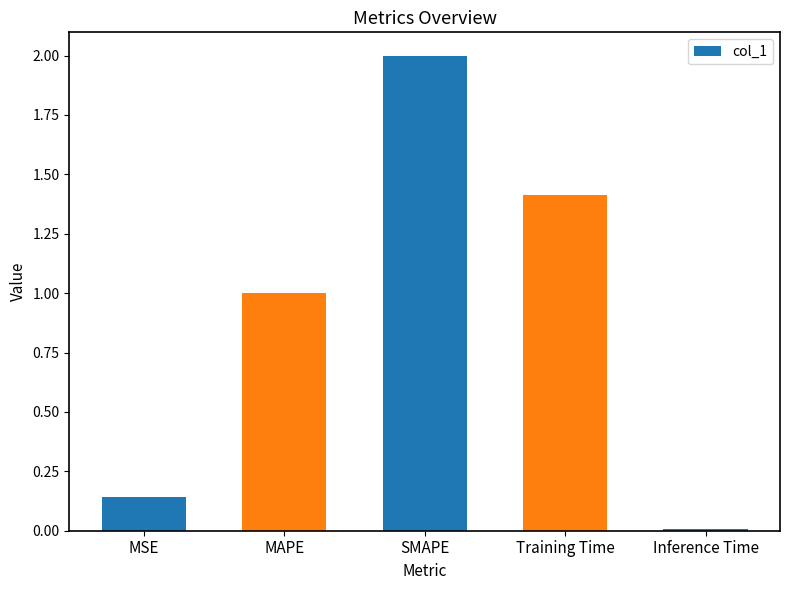

How many bars are there in total?

5